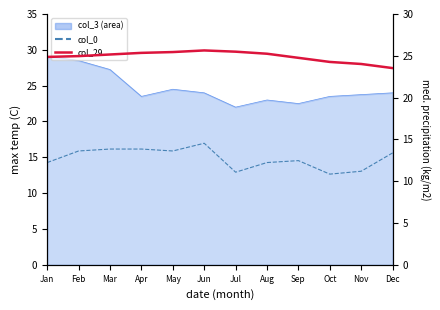

What is the spread (max minus min) of values at Dec?

7.9